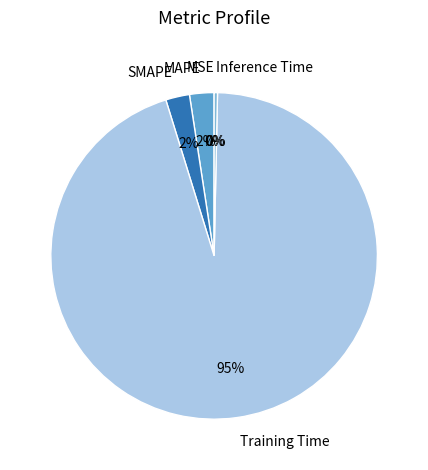

Do MAPE and Training Time together represent more than half of the pie?

Yes